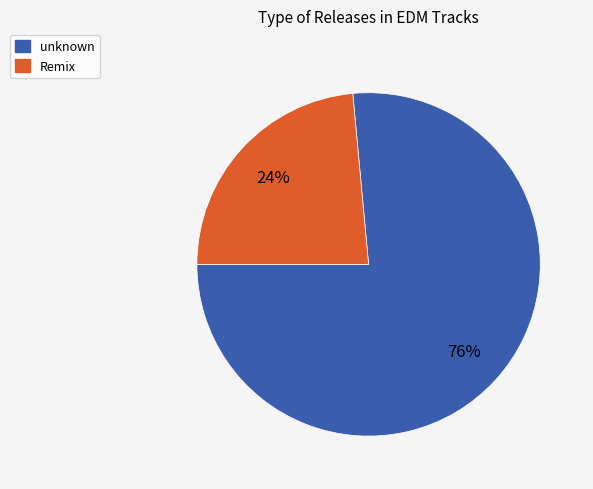

To the nearest percent, what percentage of the pie is unknown?

76%